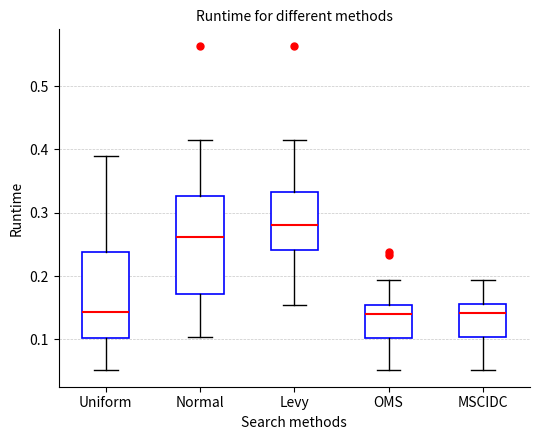

Reading left to right, read every box against the y-axis: the position of its median line, the range the box covers, and the ends of its whiskers. The values are not printed on the chart, so give them approximately, as read against the axis.

Uniform: median 0.14, box 0.10 to 0.24, whiskers 0.05 to 0.39
Normal: median 0.26, box 0.17 to 0.33, whiskers 0.10 to 0.42
Levy: median 0.28, box 0.24 to 0.33, whiskers 0.15 to 0.42
OMS: median 0.14, box 0.10 to 0.15, whiskers 0.05 to 0.19
MSCIDC: median 0.14, box 0.10 to 0.16, whiskers 0.05 to 0.19